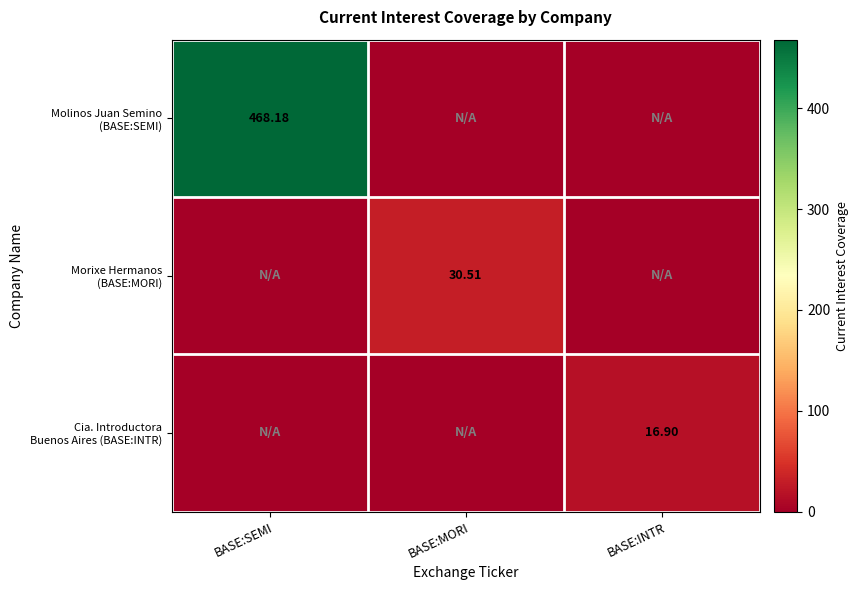

What is the sum of the Molinos Juan Semino (BASE:SEMI) values at BASE:INTR and BASE:SEMI?

468.2